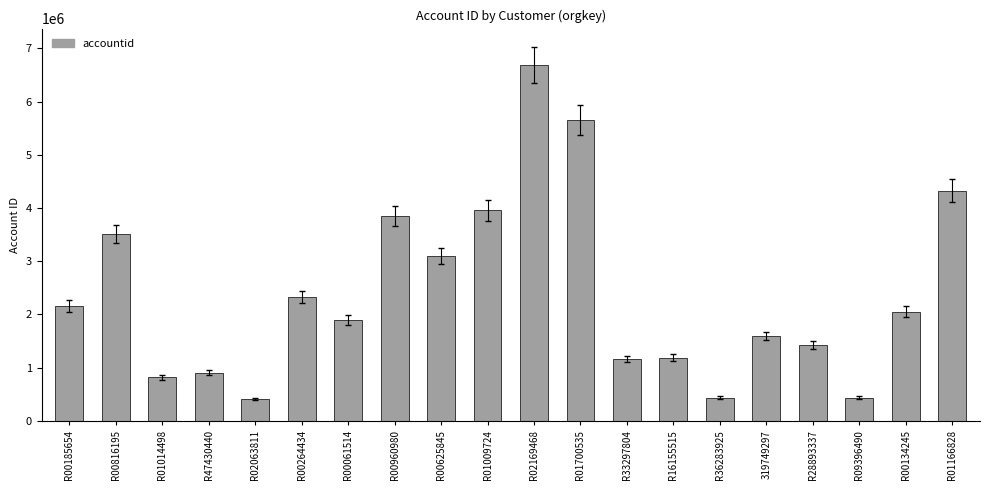

True or false: the data shows 5885945 at R01166828.

False